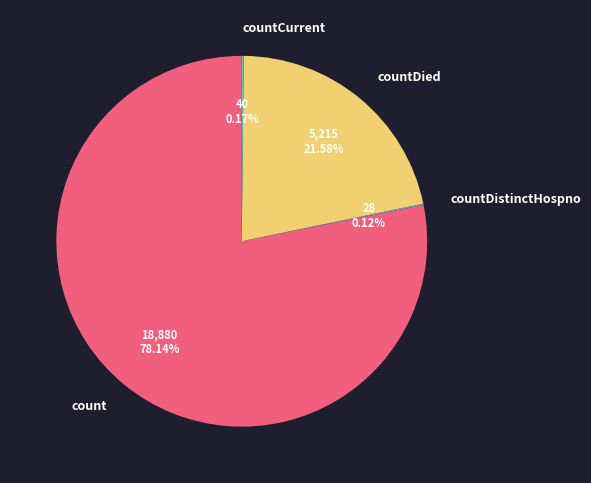

Is count the majority of the pie?

Yes